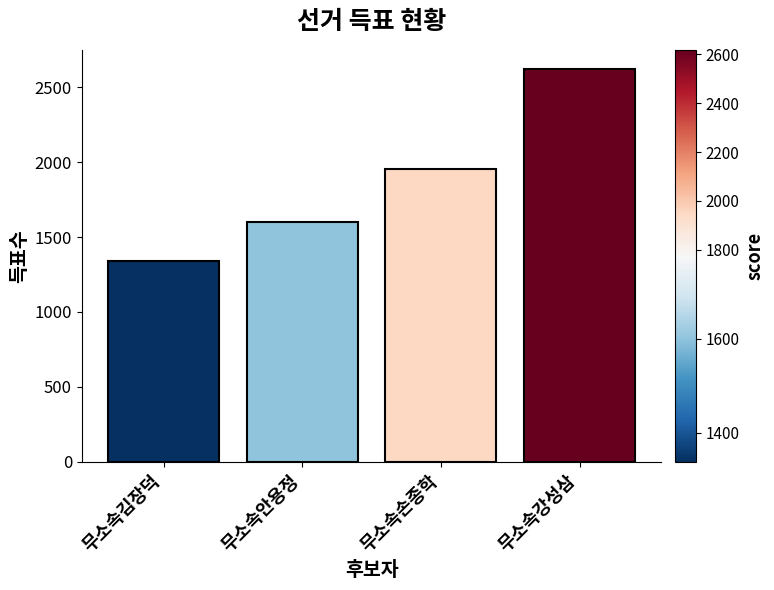

Does the chart contain stacked bars?

No